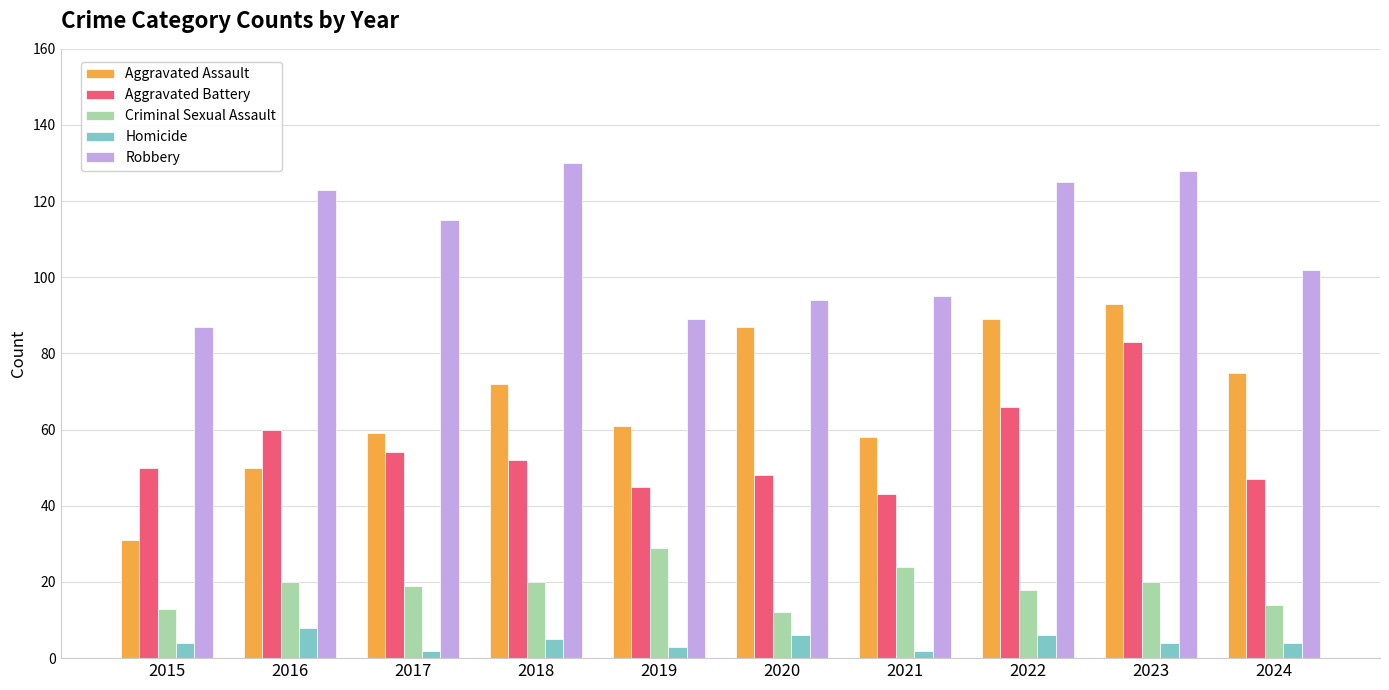

What is the sum of the Aggravated Assault values at 2018 and 2021?

130